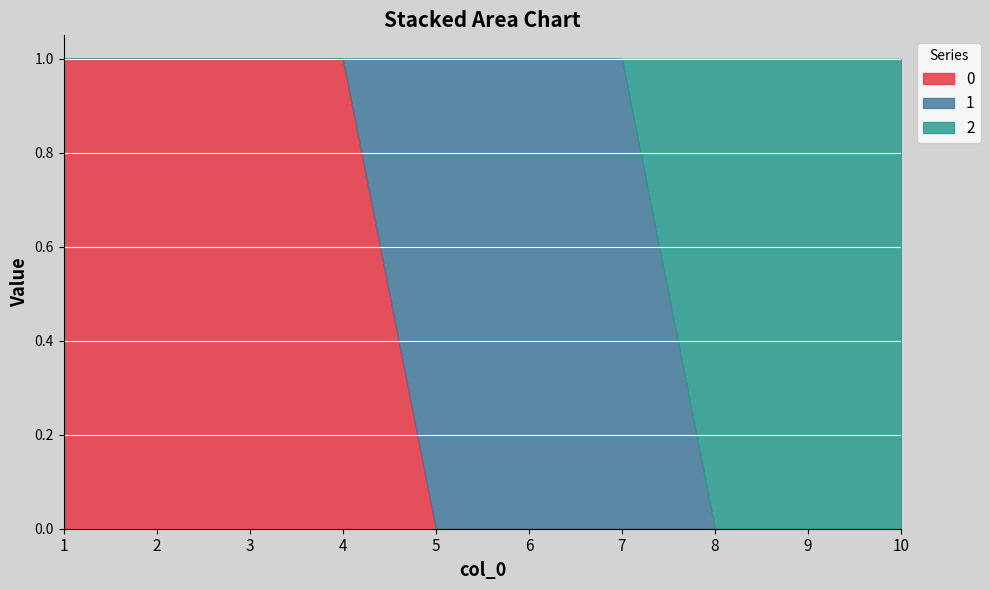

True or false: 0 has more than 1 interior local peaks.

False